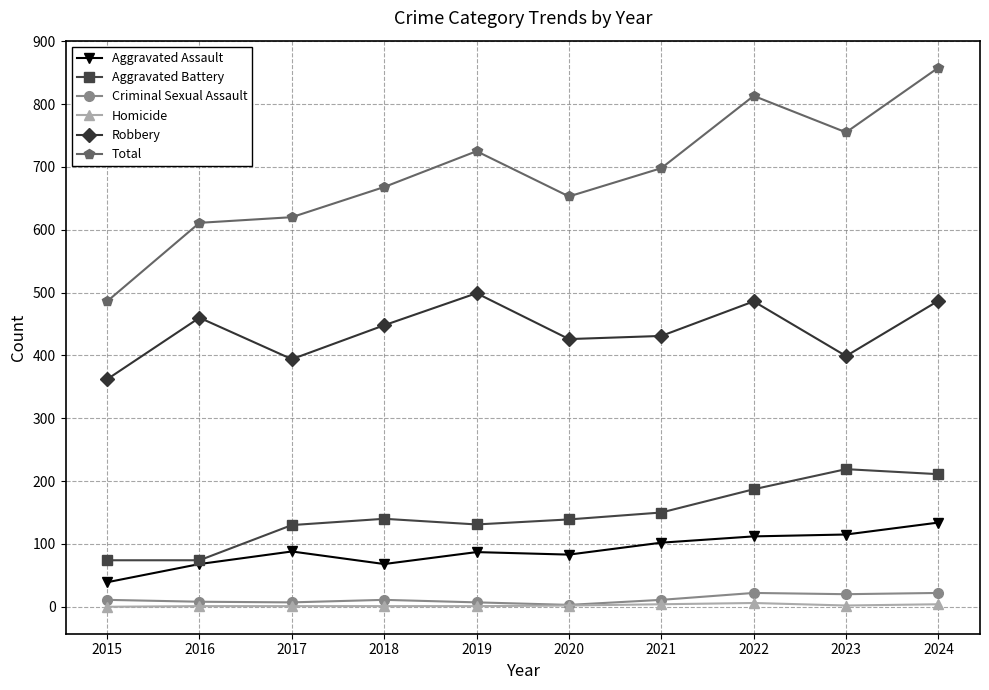

Does the chart display data point markers on the line(s)?

Yes